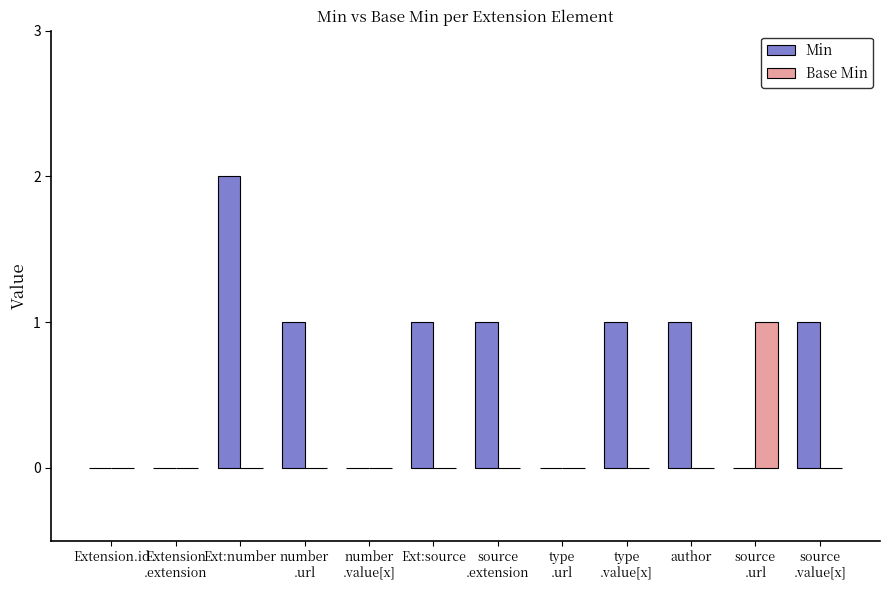

Which label corresponds to the largest value in the chart?

Ext:number